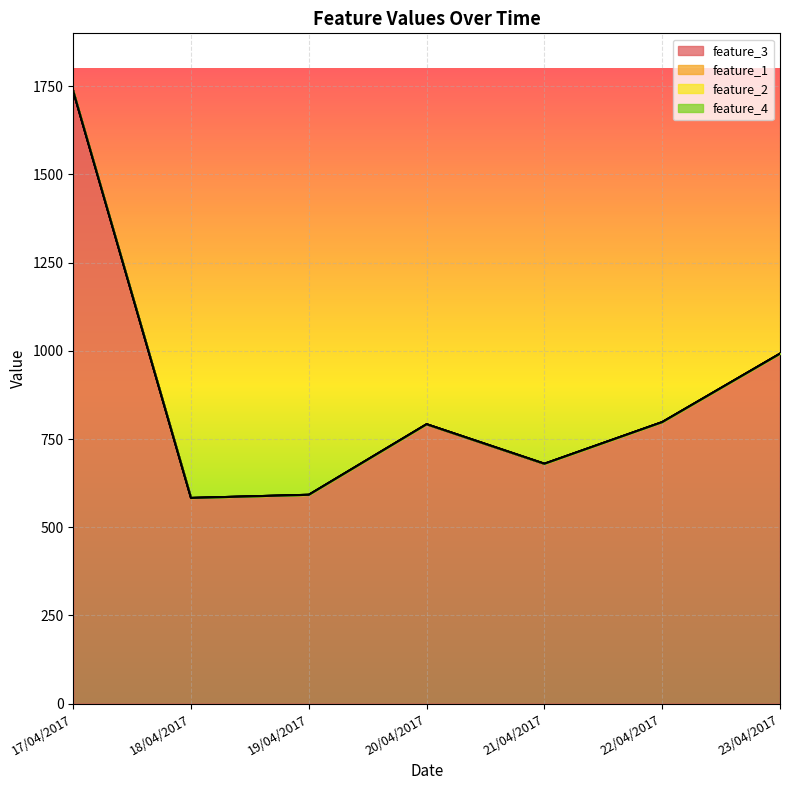

What is the label of the 4th point from the left?

20/04/2017